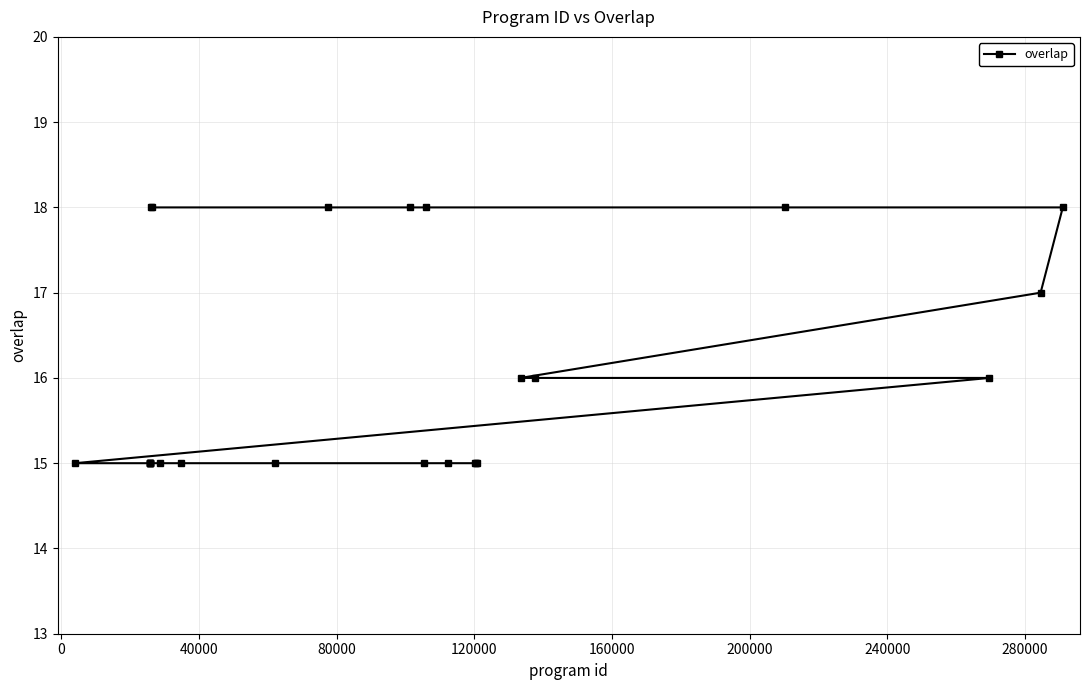

What is the average value?

16